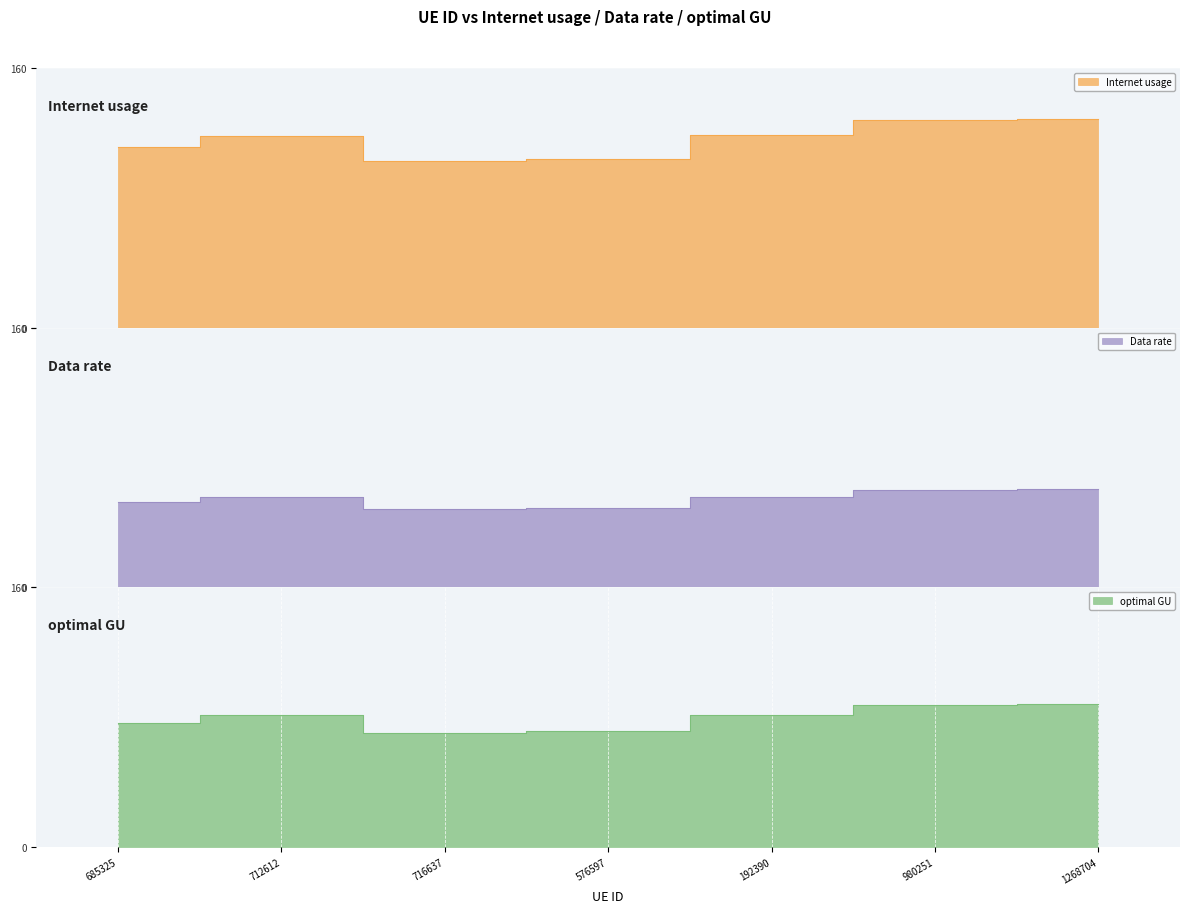

True or false: Data rate and Internet usage cross at least once.

False